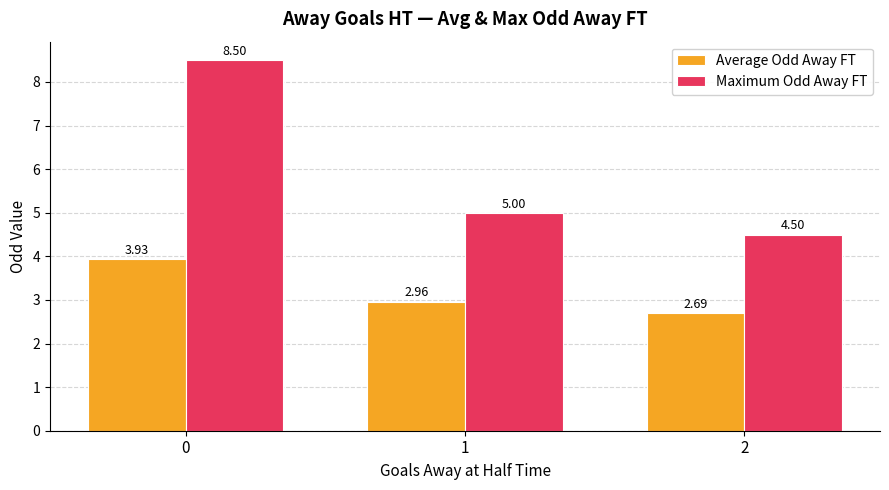

Count the number of data series in this chart.

2